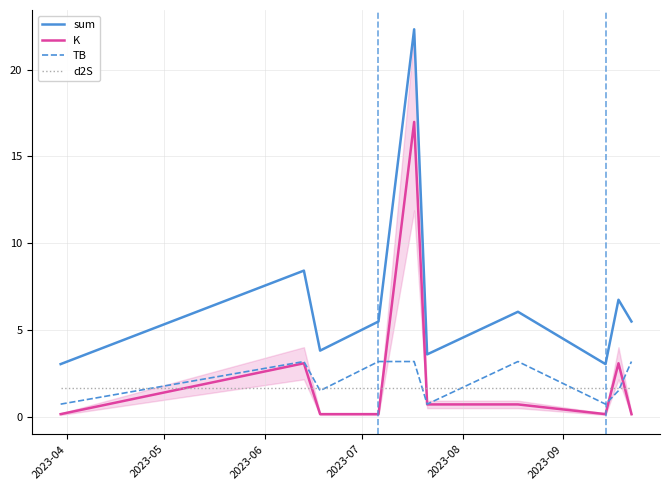

True or false: TB and sum cross at least once.

False